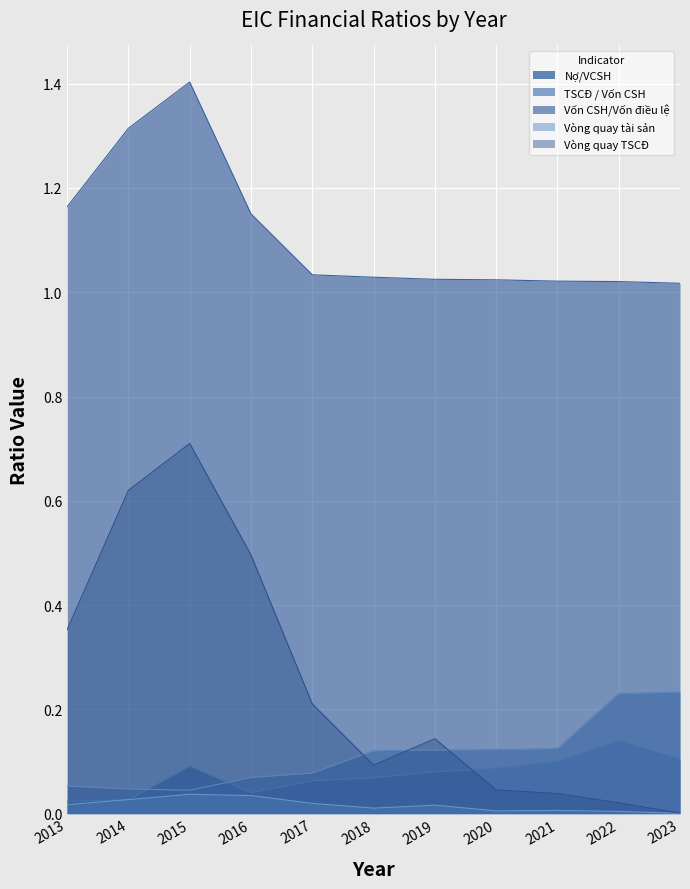

What is the sum of the Vốn CSH/Vốn điều lệ values at 2018 and 2020?

2.1